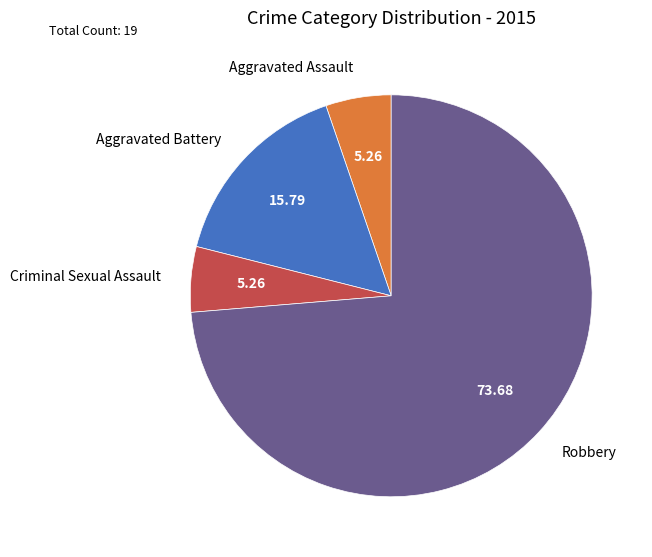

How many segments does this pie chart have?

4